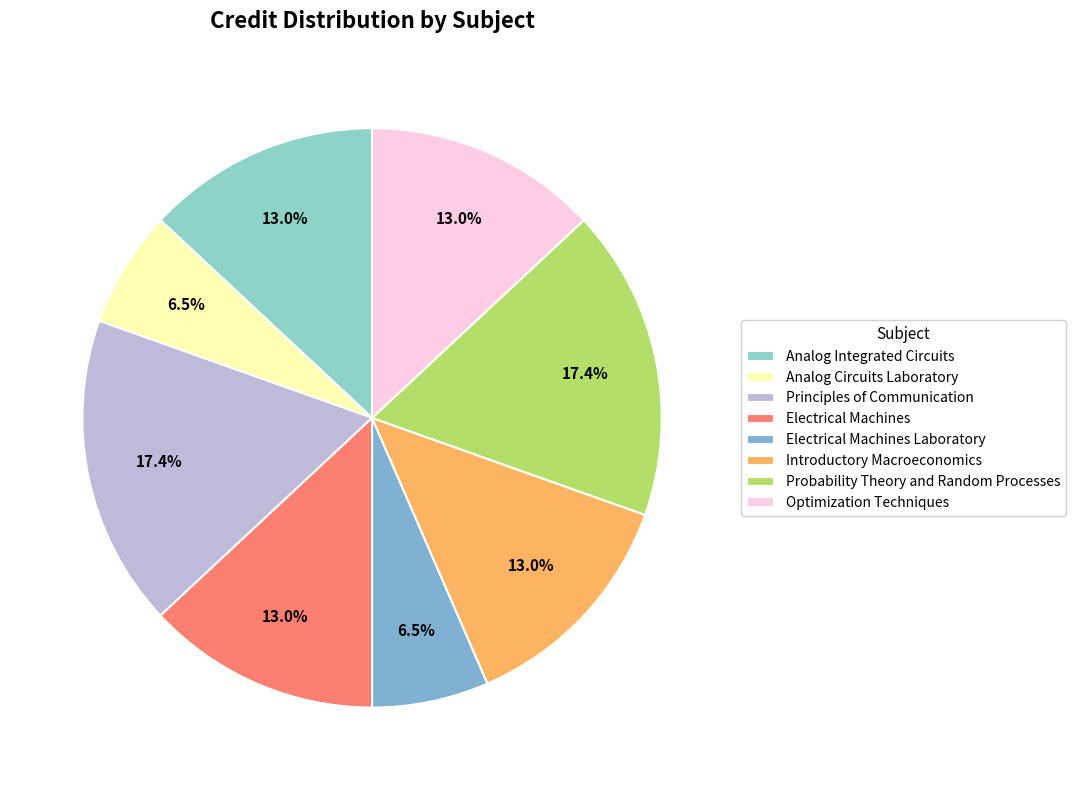

Which slice is the smallest?

Analog Circuits Laboratory